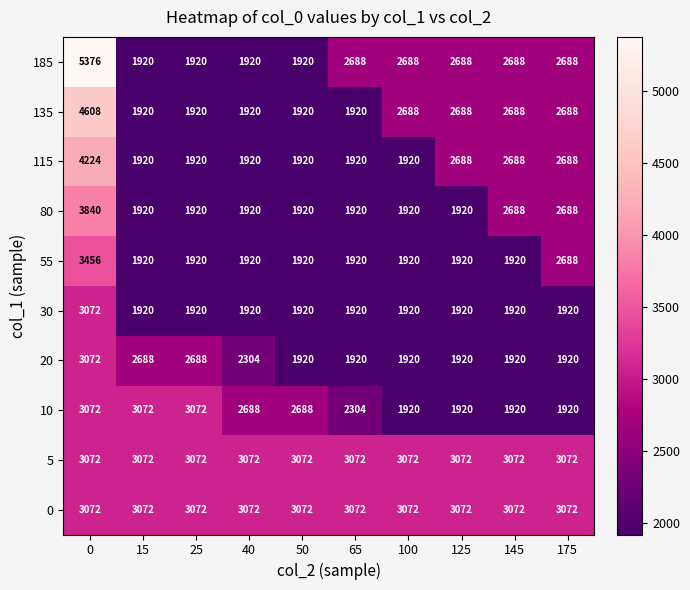

What value does the 10 series have at 175, to the nearest 10?

1920